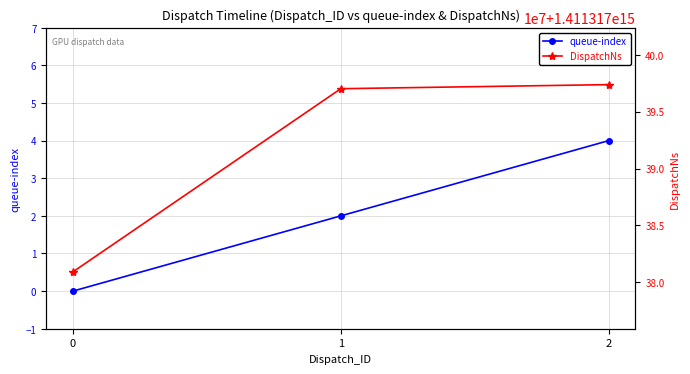

Which category has the highest value in the DispatchNs series?

2